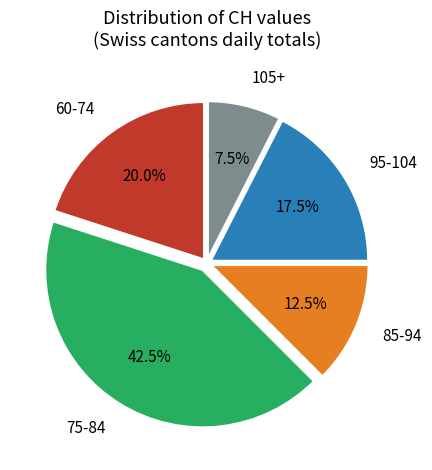

Between 85-94 and 105+, which is larger?

85-94